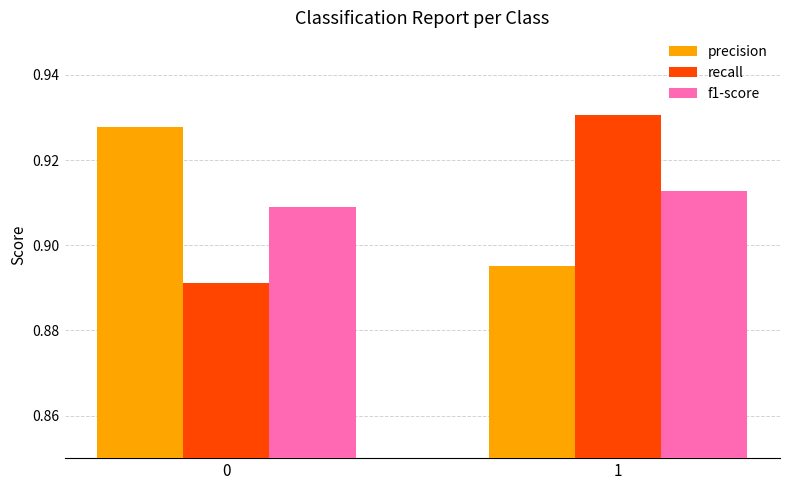

Is the value of precision at 0 greater than the value of f1-score at 0?

Yes